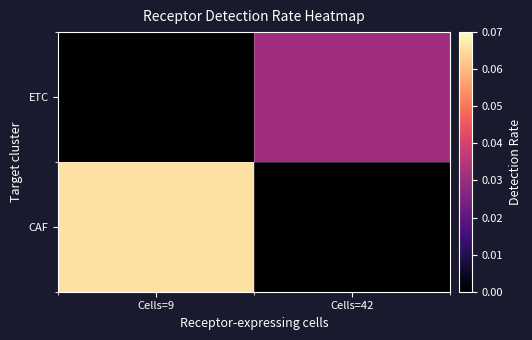

Between Cells=9 and Cells=42, which series saw the biggest shift?

CAF